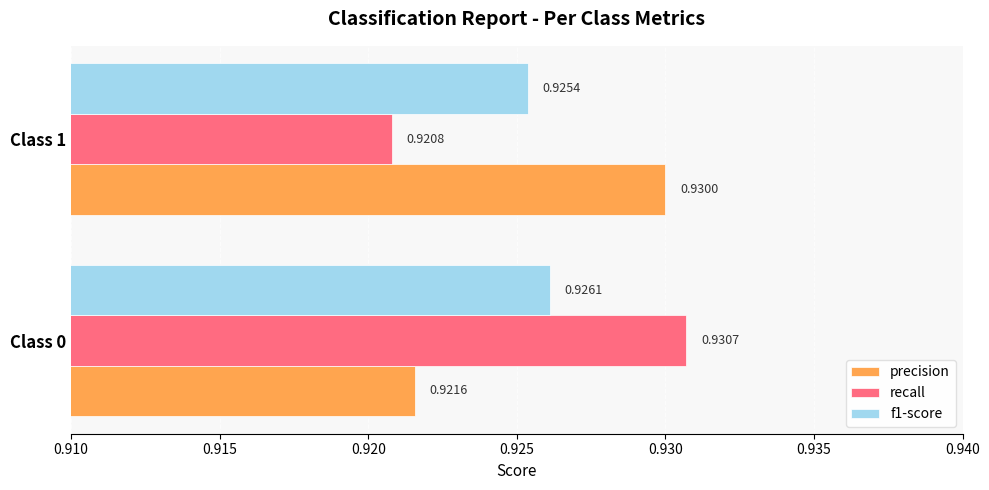

What is the sum of all f1-score values?

1.9